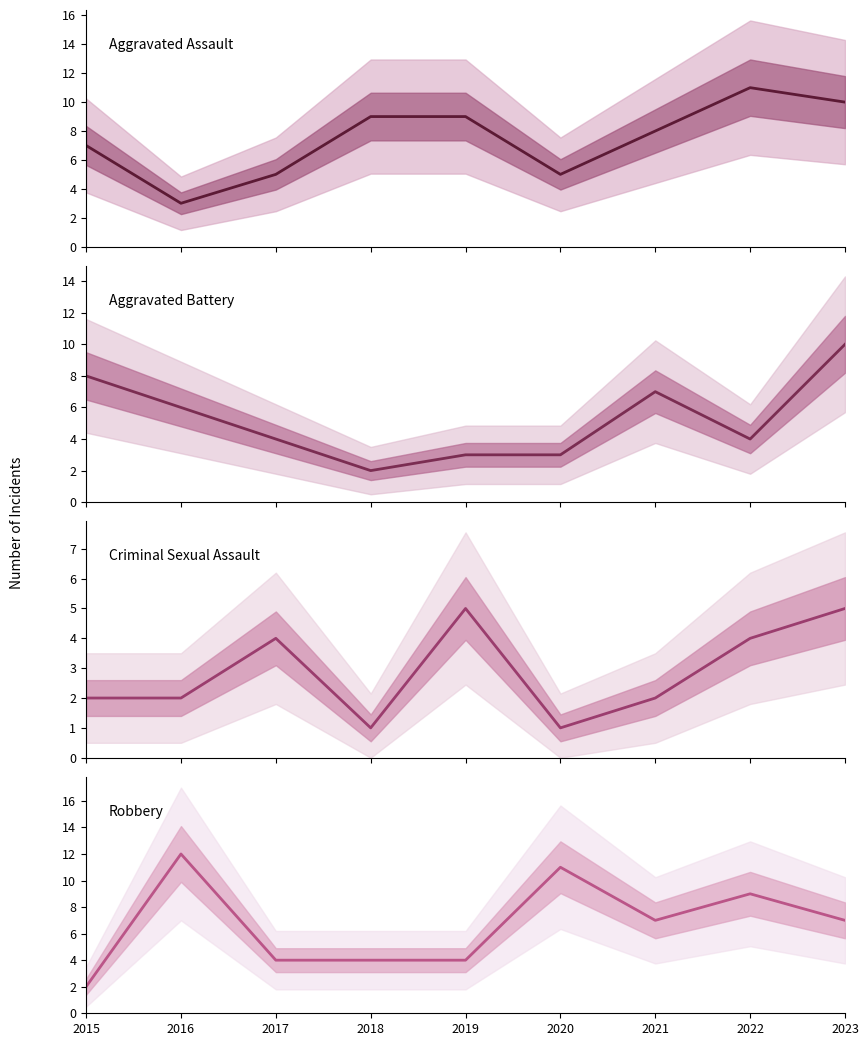

What are all the series names shown in the legend?

Aggravated Assault, Aggravated Battery, Criminal Sexual Assault, Robbery